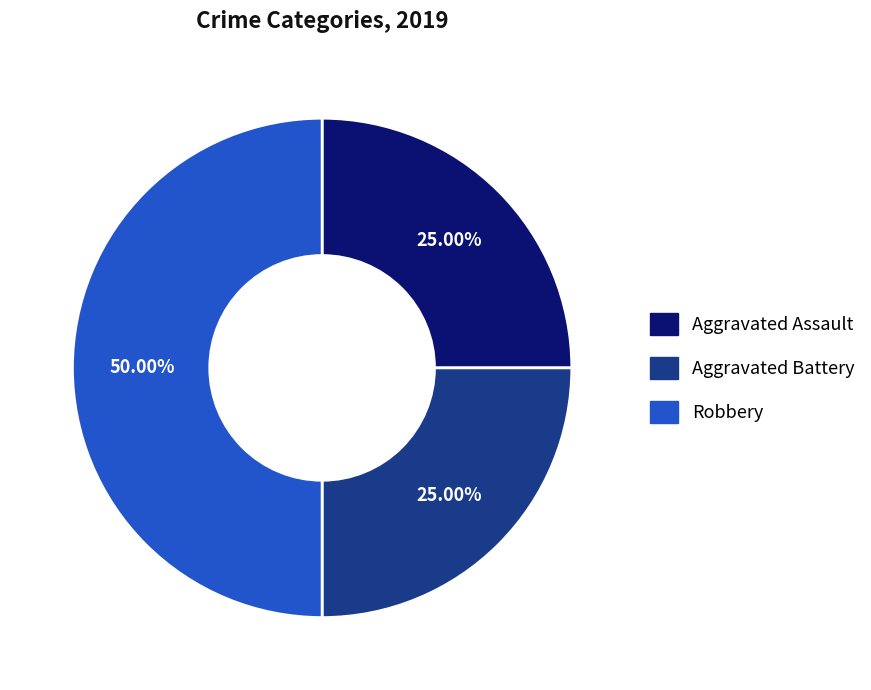

Which category has the biggest portion of the pie?

Robbery